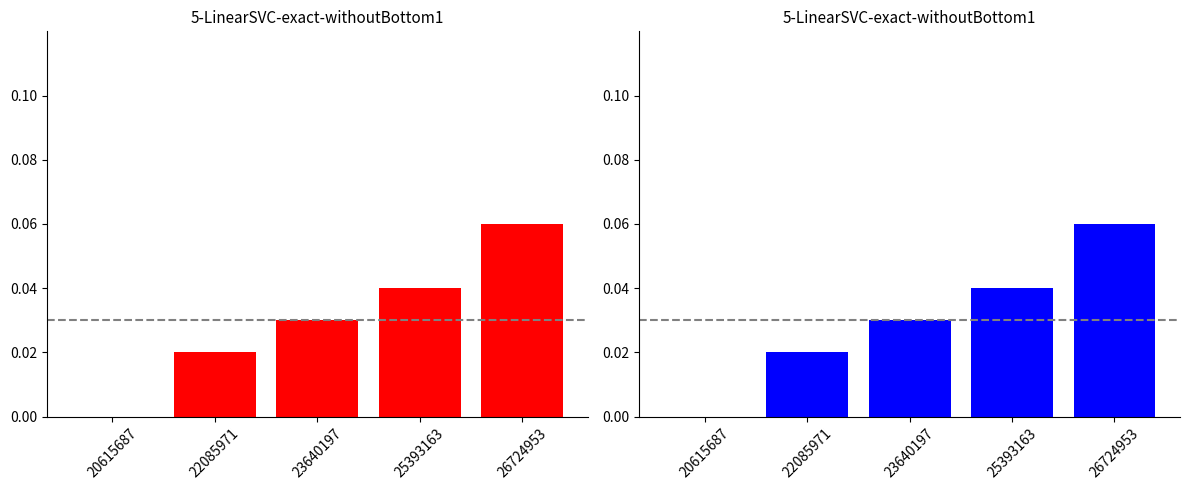

Where is the data nearest to the value 0?

20615687